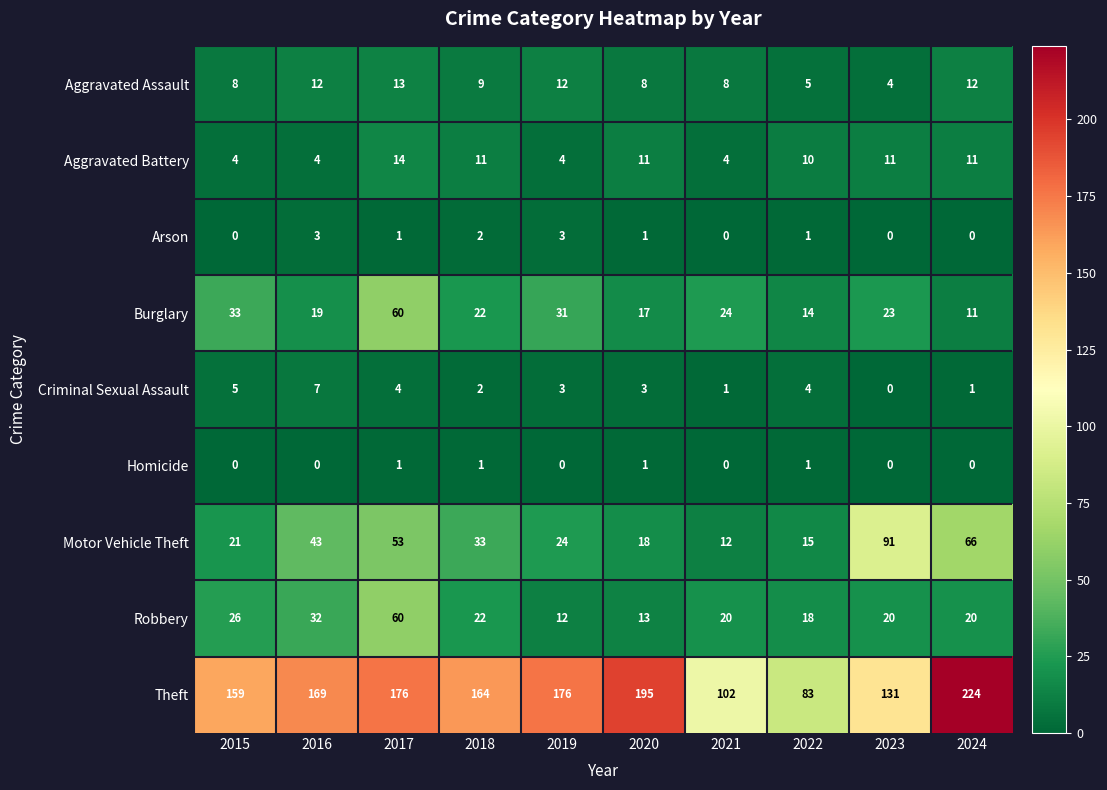

What is the difference between the Burglary values at 2017 and 2018?

38